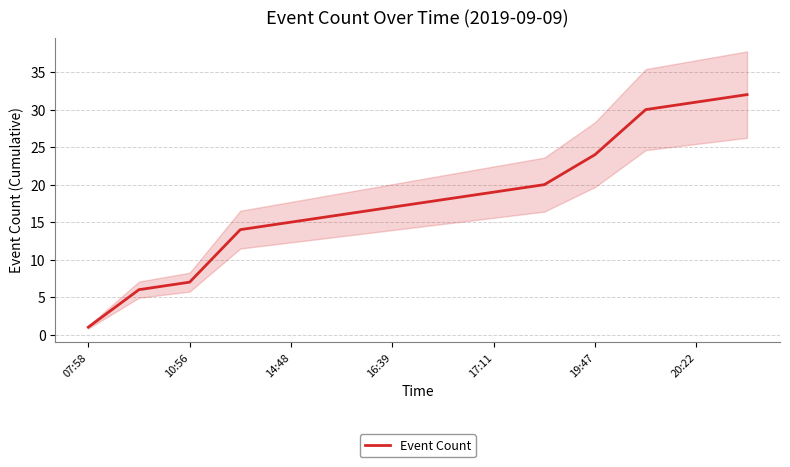

What is the minimum value shown in the chart?

1